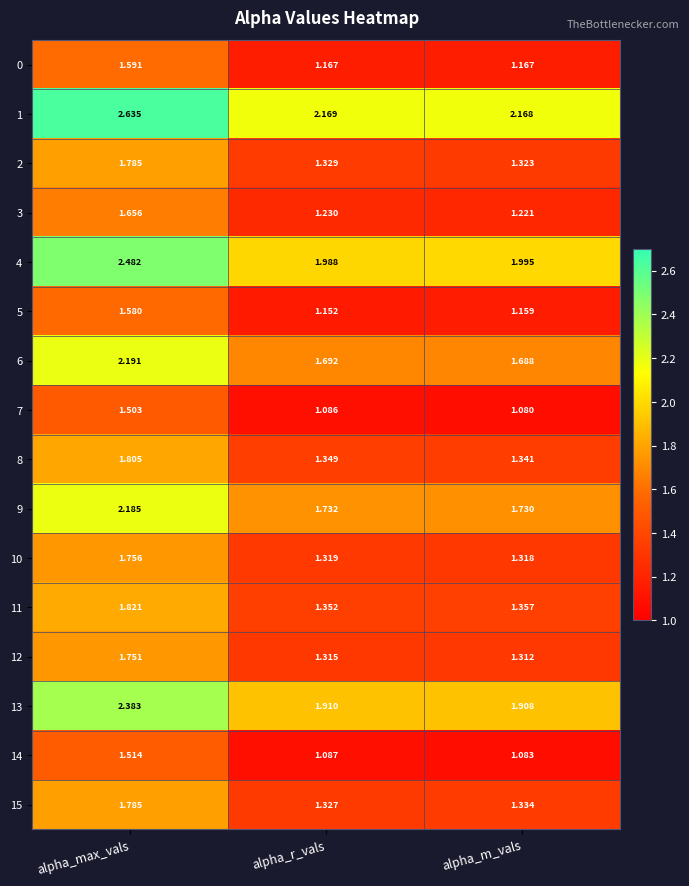

Which category has the highest value across all series?

alpha_max_vals